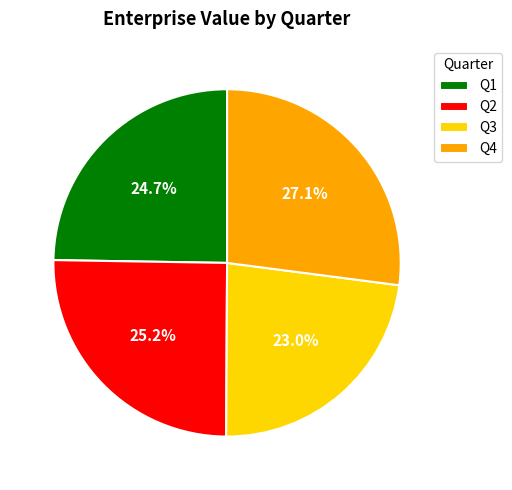

Which category has the smallest portion of the pie?

Q3